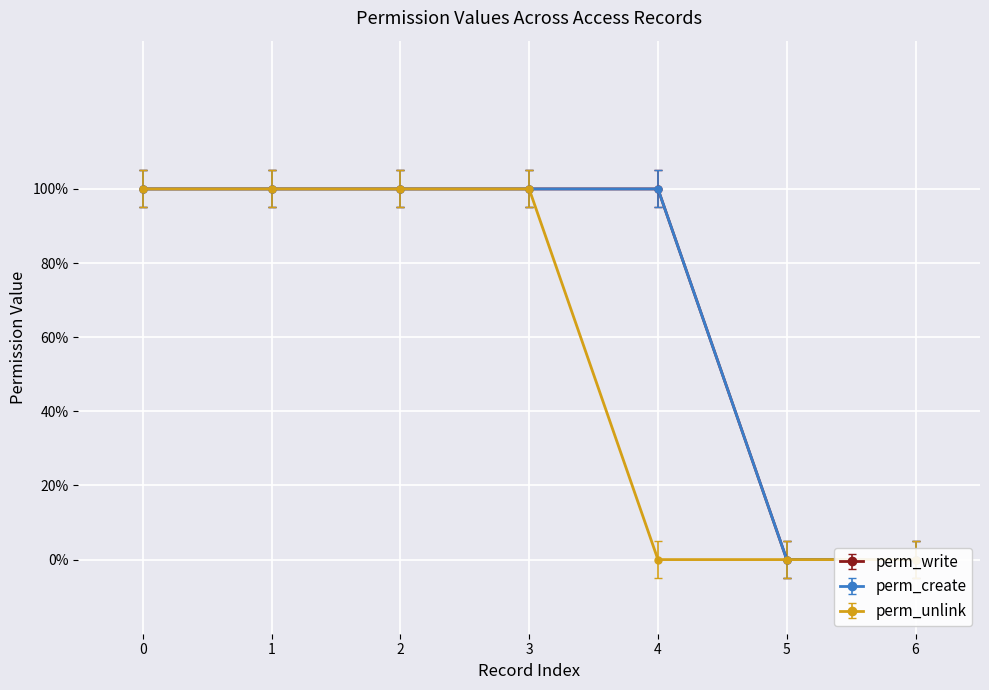

True or false: perm_unlink has more than 1 interior local peaks.

False